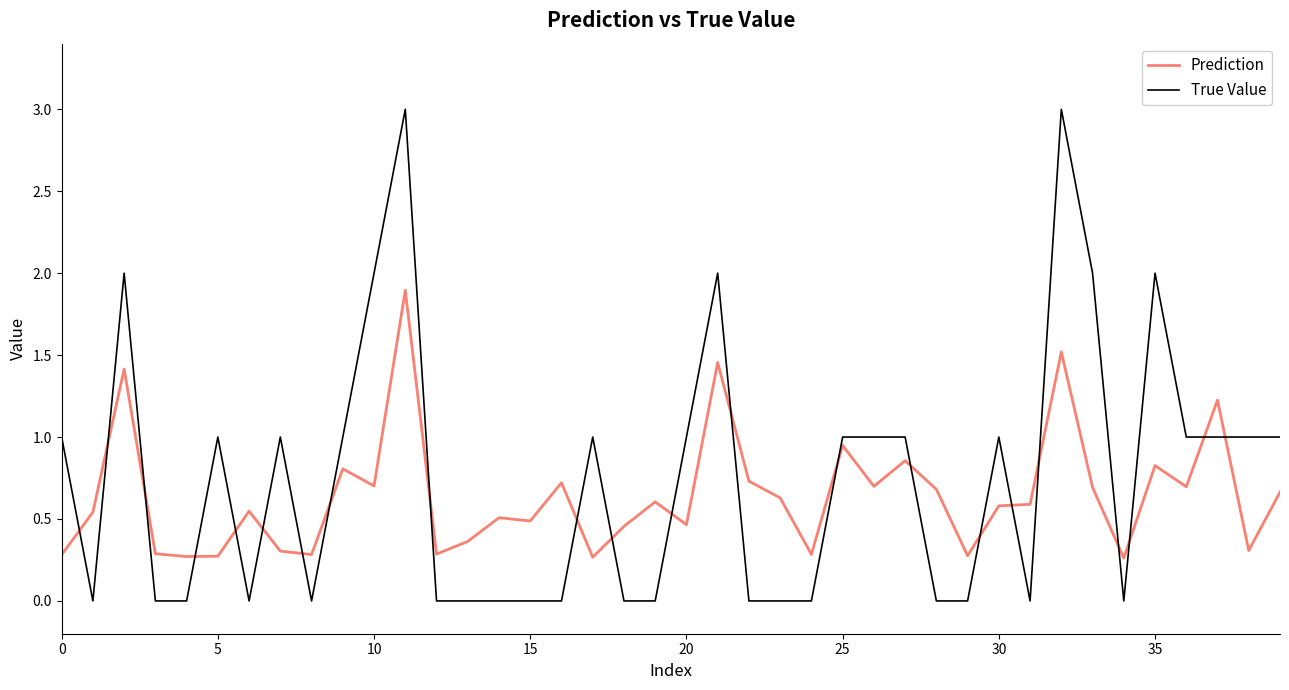

True or false: Prediction and True Value intersect in this chart.

True